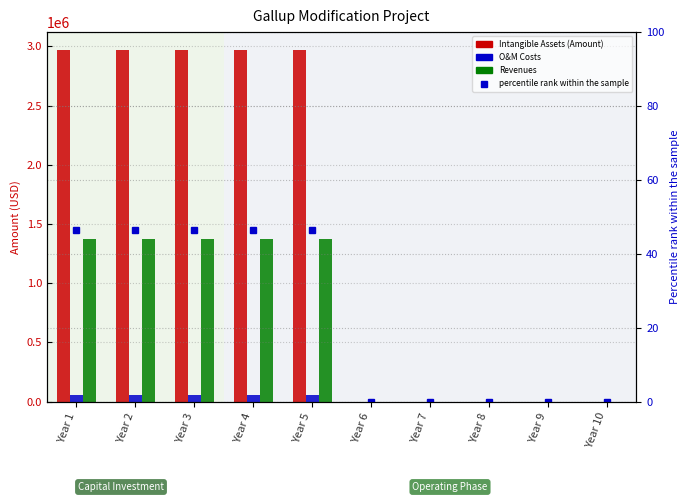

Is it true that Intangible Assets (Amount) equals 5240439.5 at Year 5?

False